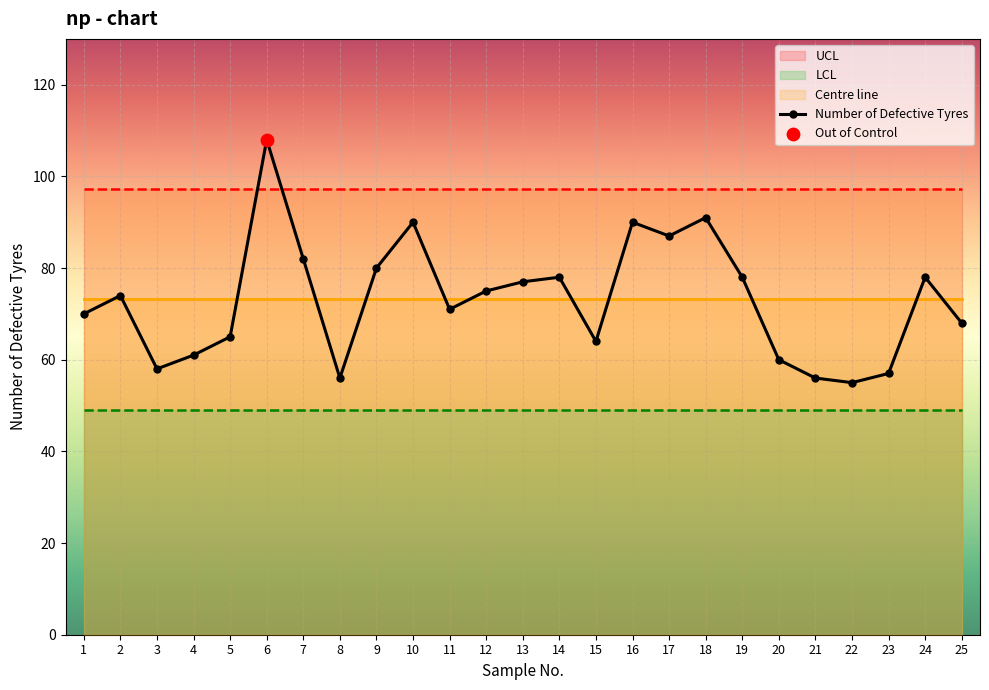

What is the change in value from 18 to 22?

-36